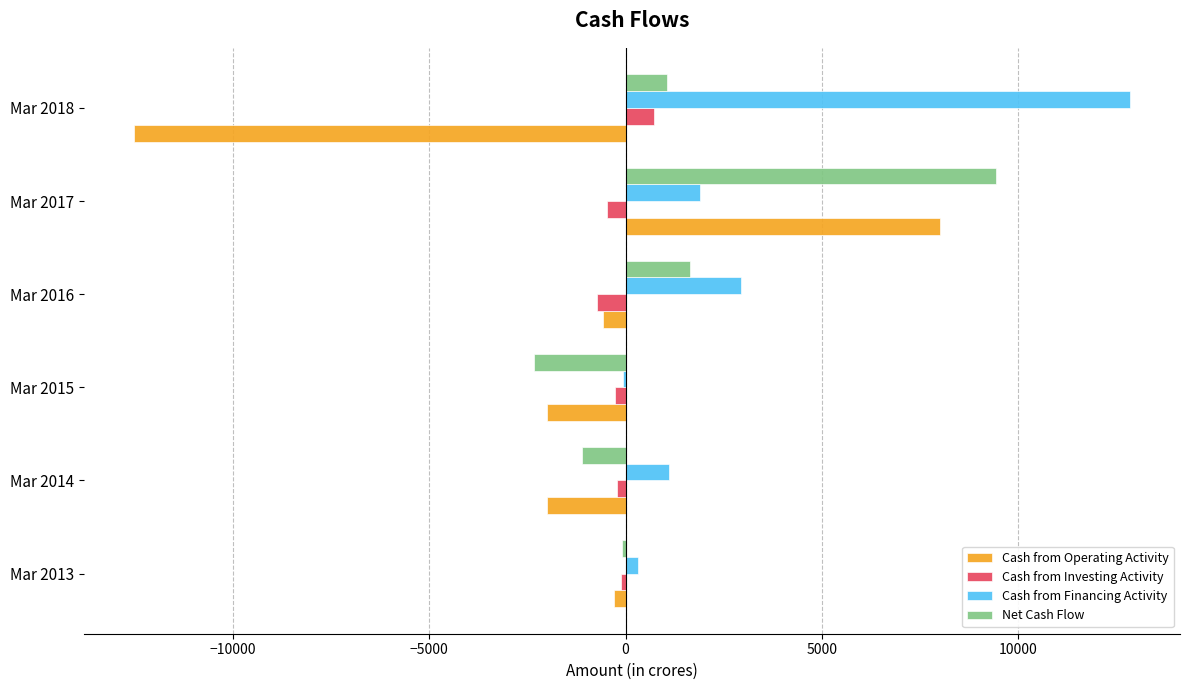

True or false: Cash from Operating Activity has a value of -299 at Mar 2013.

True